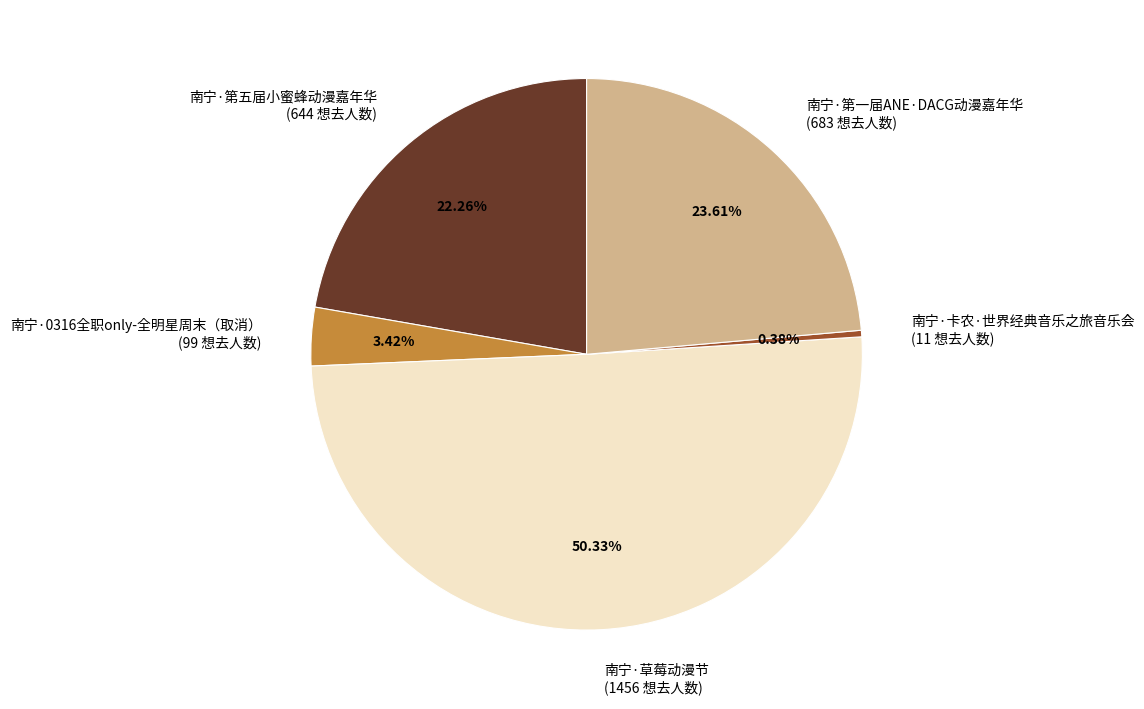

How many slices are in this pie chart?

5